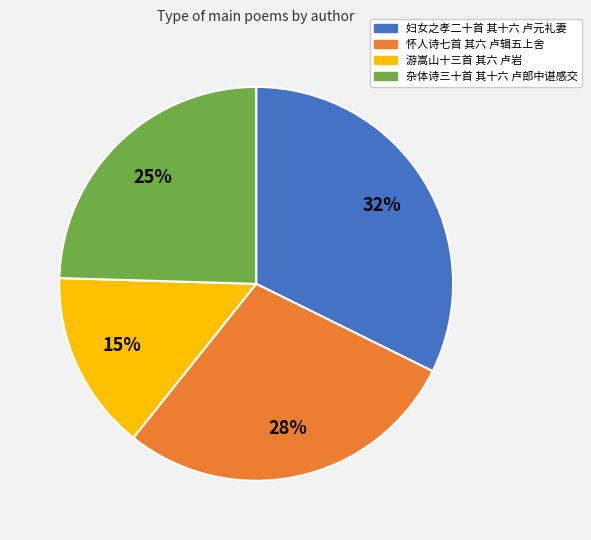

Combined, do 妇女之孝二十首 其十六 卢元礼妻 and 游嵩山十三首 其六 卢岩 account for over 50%?

No